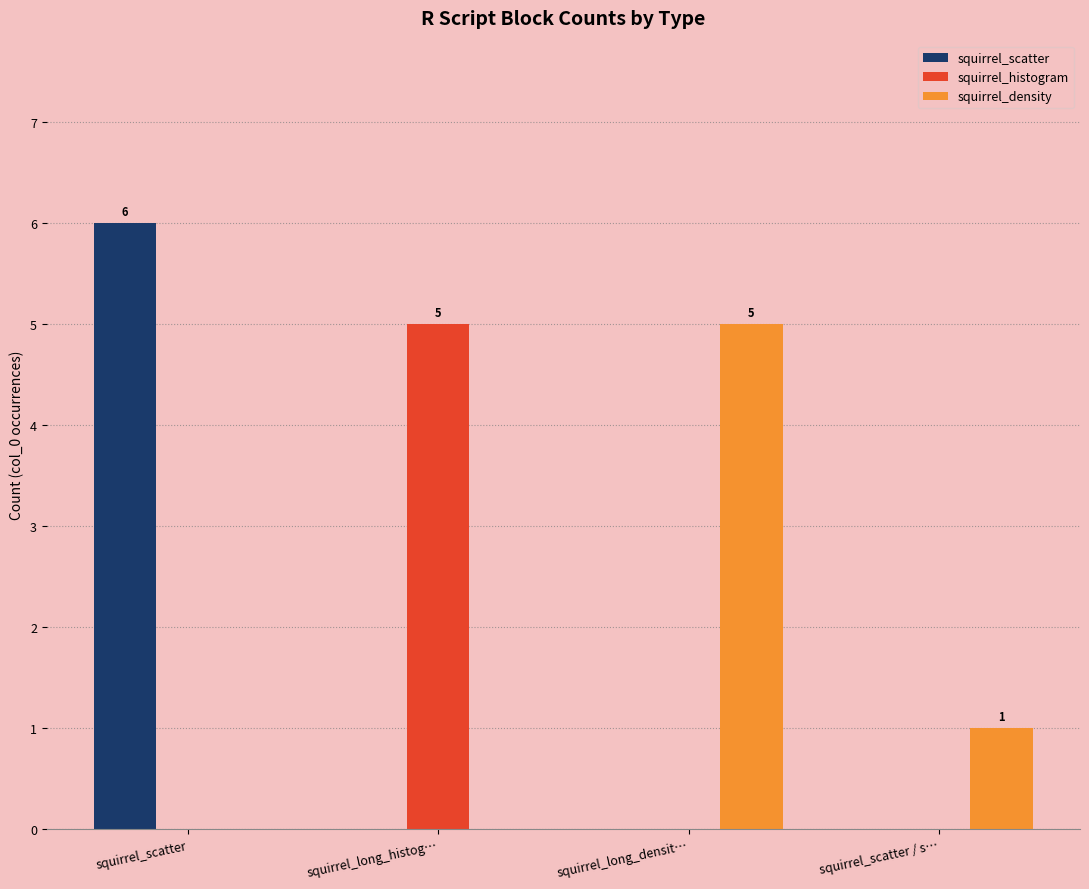

What are all the series names shown in the legend?

squirrel_scatter, squirrel_histogram, squirrel_density